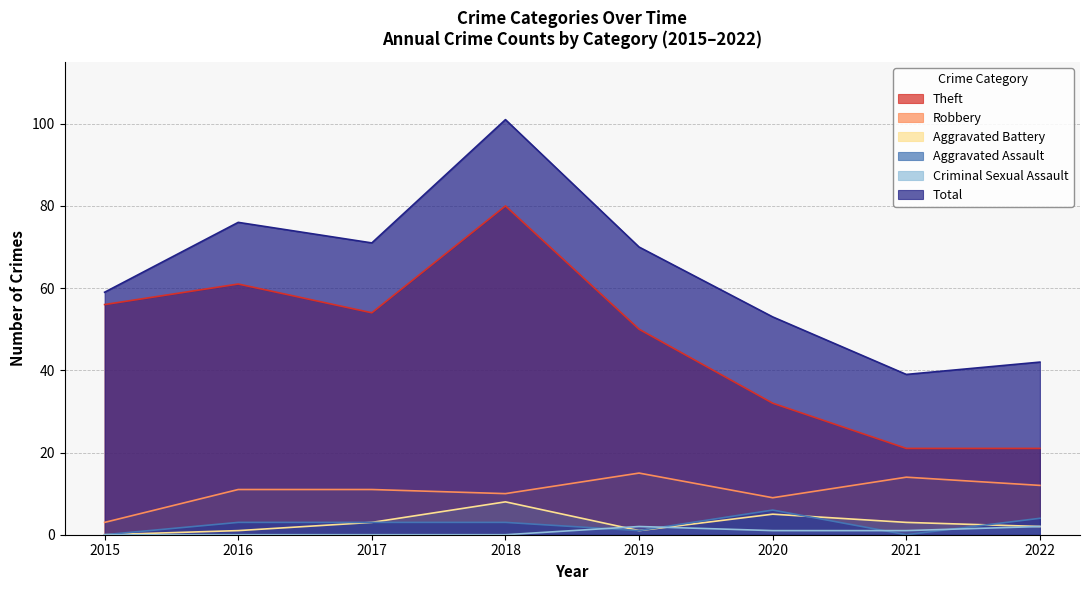

What are all the series names shown in the legend?

Theft, Robbery, Aggravated Battery, Aggravated Assault, Criminal Sexual Assault, Total